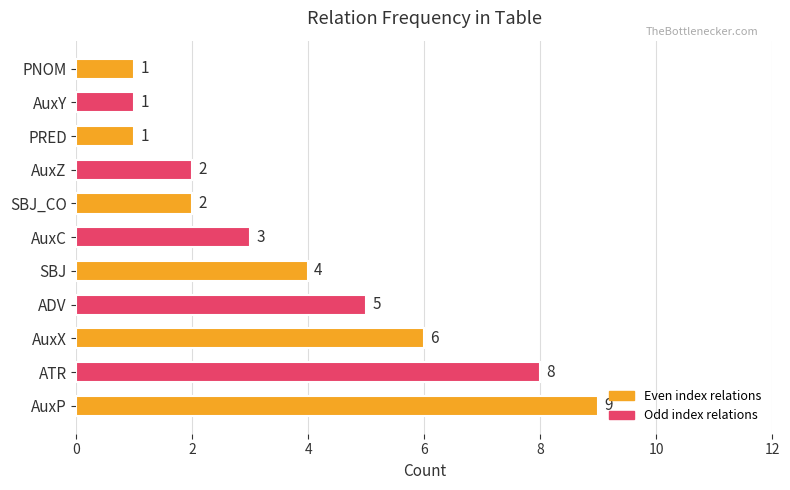

Reading top to bottom, what are all the values shown in this chart?

PNOM=1	AuxY=1	PRED=1	AuxZ=2	SBJ_CO=2	AuxC=3	SBJ=4	ADV=5	AuxX=6	ATR=8	AuxP=9